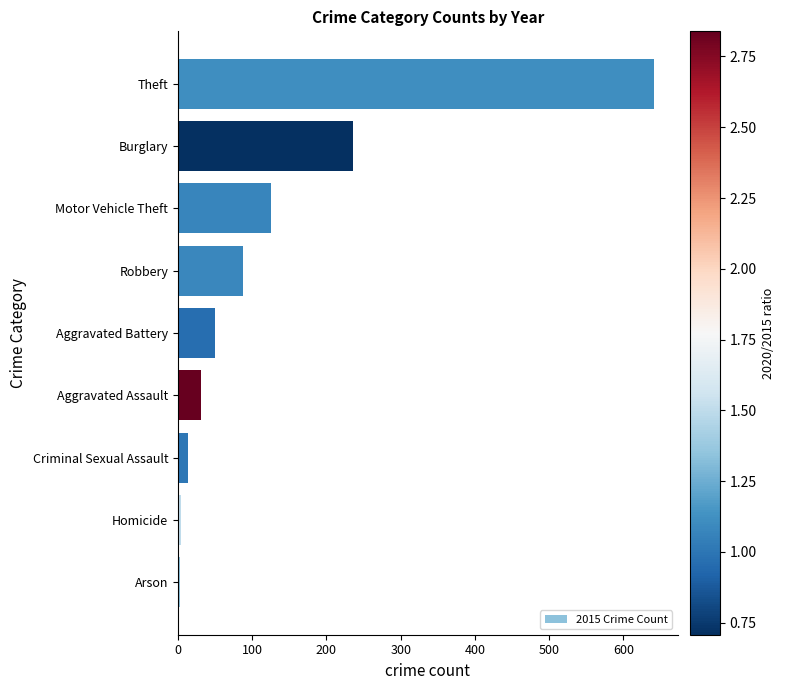

What is the sum of all values?

1190